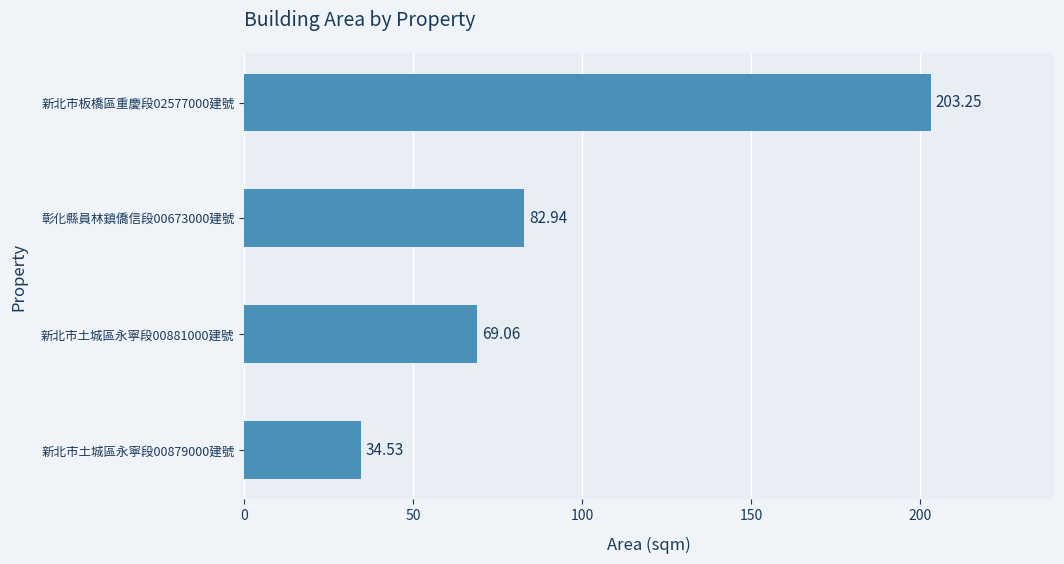

What is the change in value from 新北市土城區永寧段00879000建號 to 新北市土城區永寧段00881000建號?

+34.5